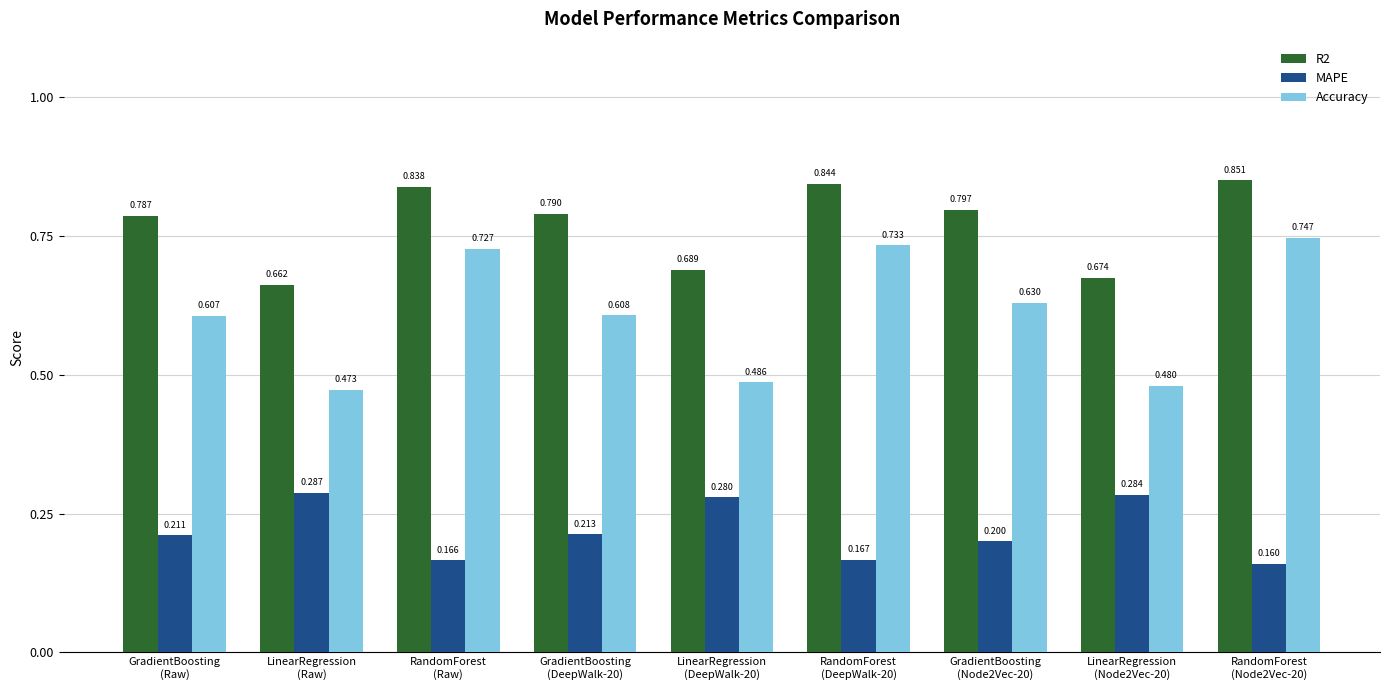

Which series changed the most between RandomForest
(DeepWalk-20) and GradientBoosting
(Node2Vec-20)?

Accuracy